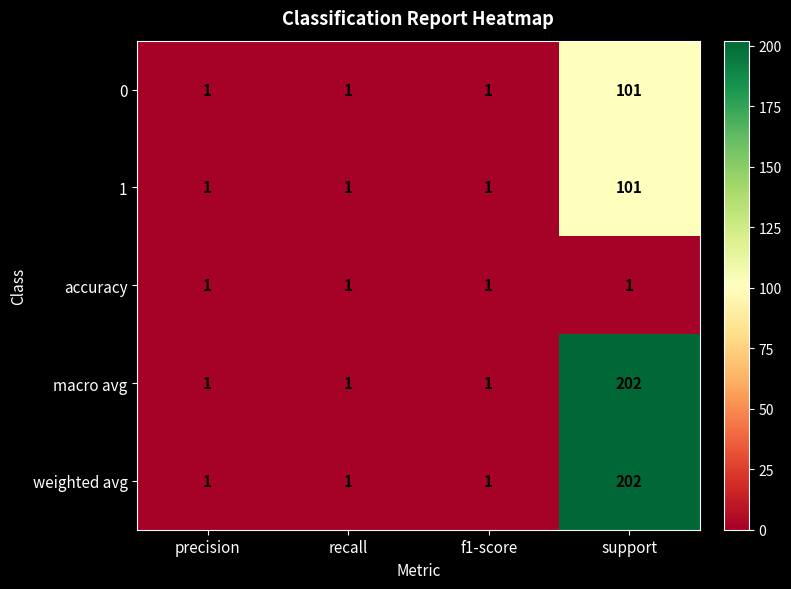

At which category is the sum across all series the highest?

support